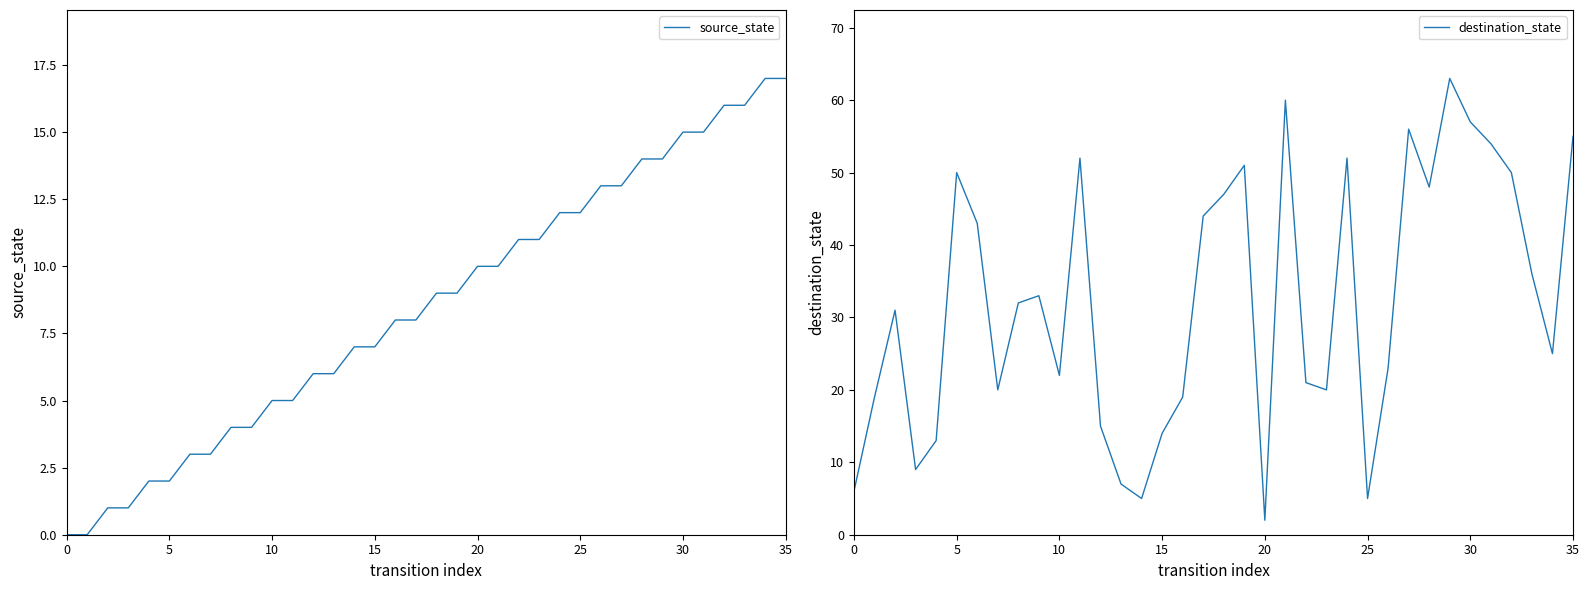

Reading right to left, extract all data points from this chart.

source_state: 17	17	16	16	15	15	14	14	13	13	12	12	11	11	10	10	9	9	8	8	7	7	6	6	5	5	4	4	3	3	2	2	1	1	0	0
destination_state: 55	25	36	50	54	57	63	48	56	23	5	52	20	21	60	2	51	47	44	19	14	5	7	15	52	22	33	32	20	43	50	13	9	31	19	6